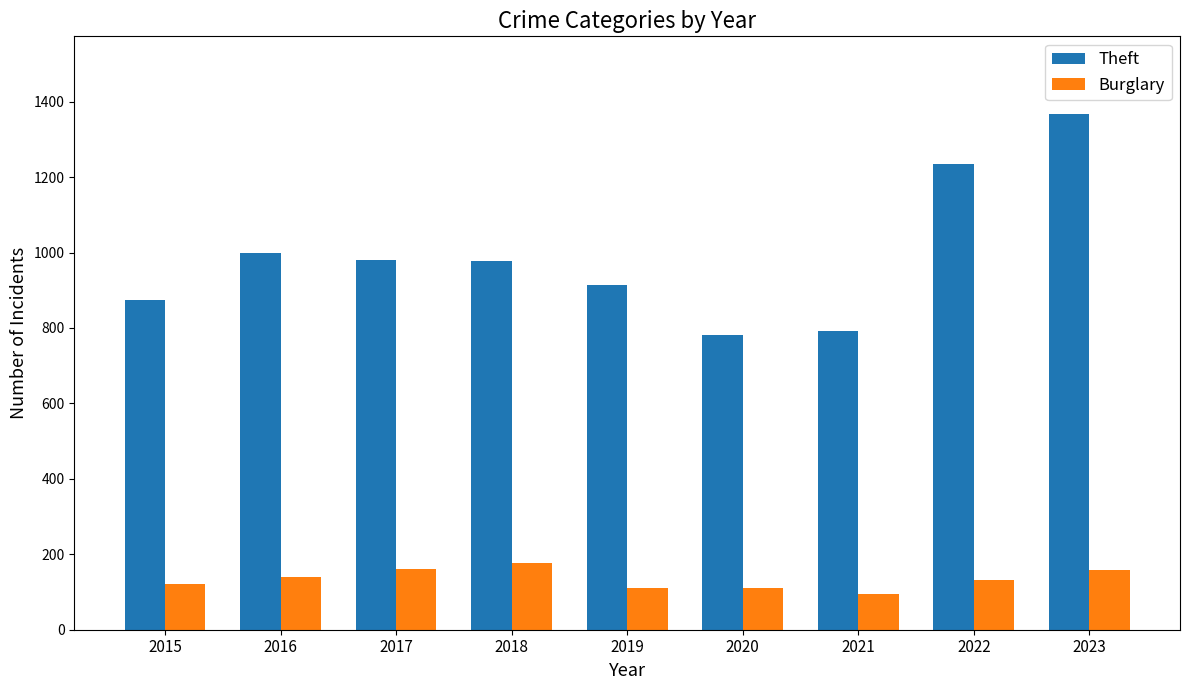

At how many categories does at least one series exceed 807?

7